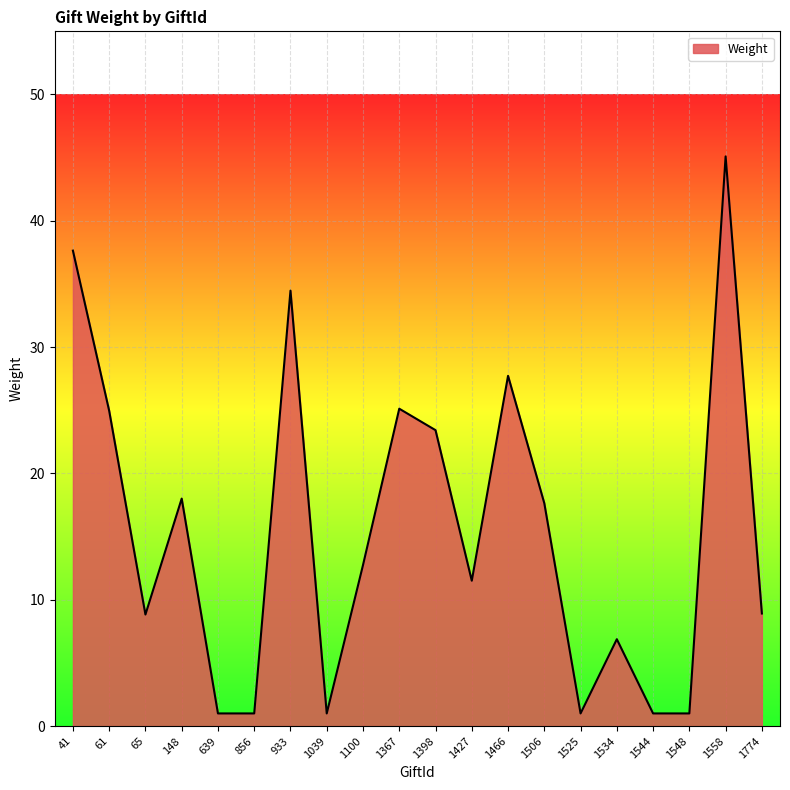

What is the approximate value at 1367?

25.1